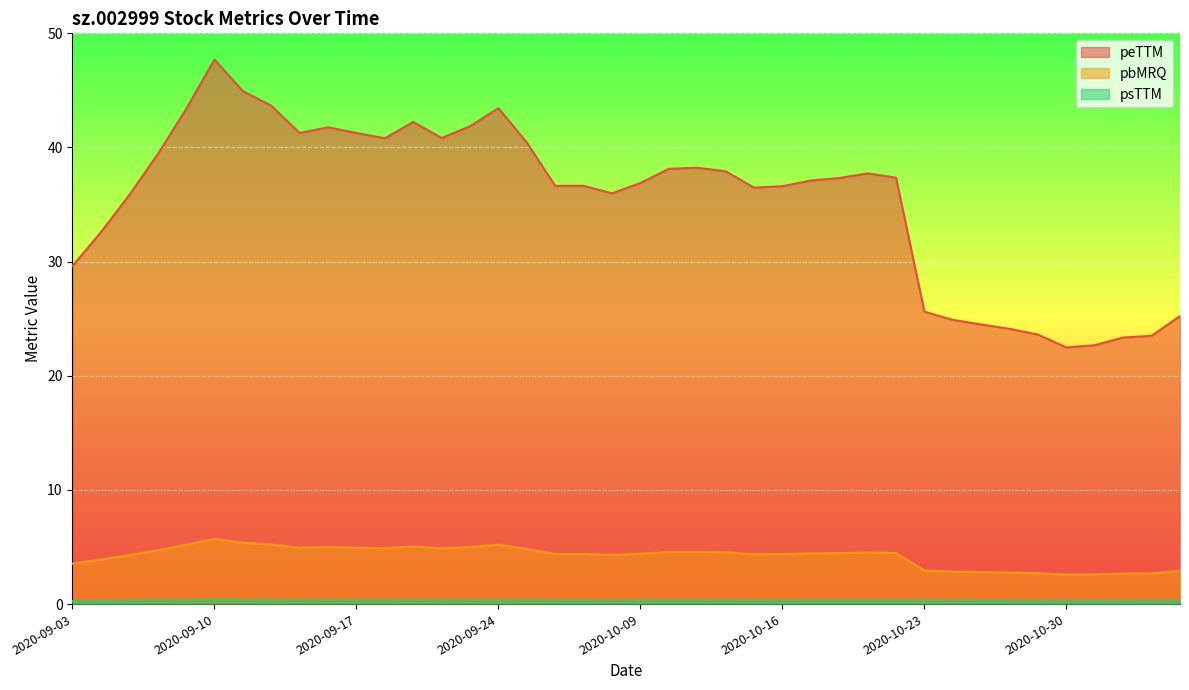

Is the value of psTTM at 2020-09-30 greater than the value of peTTM at 2020-09-21?

No